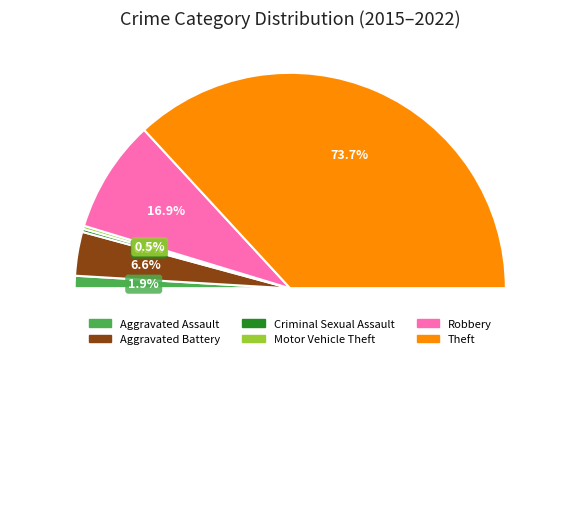

Which category has the biggest portion of the pie?

Theft